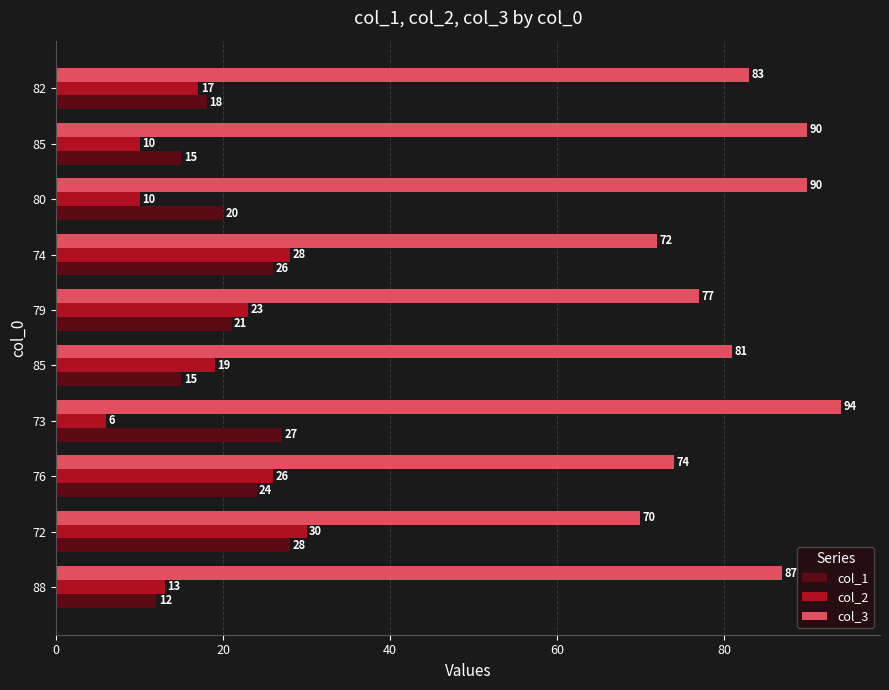

What are all the series names shown in the legend?

col_1, col_2, col_3